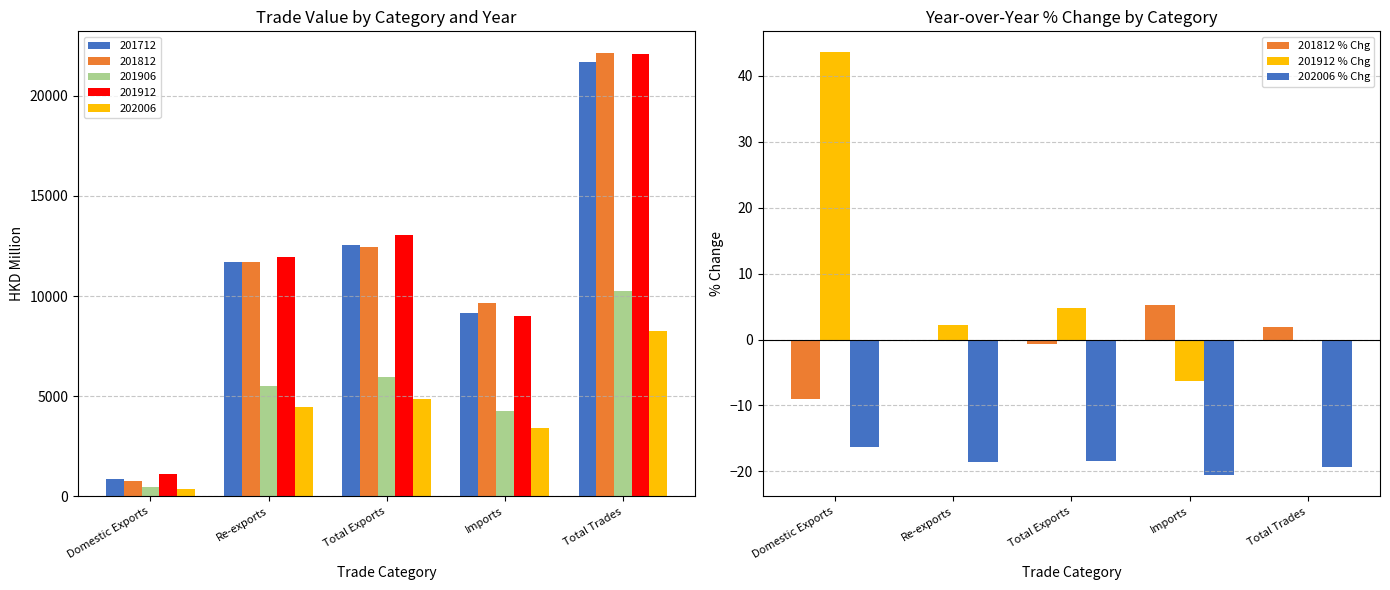

Are the bars grouped side by side (vs. stacked)?

Yes